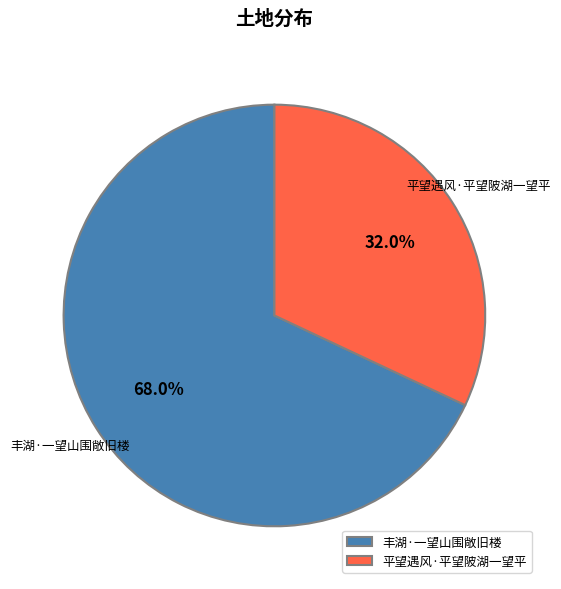

To the nearest percent, what is the difference between the 丰湖·一望山围敞旧楼 and 平望遇风·平望陂湖一望平 slice percentages?

36%